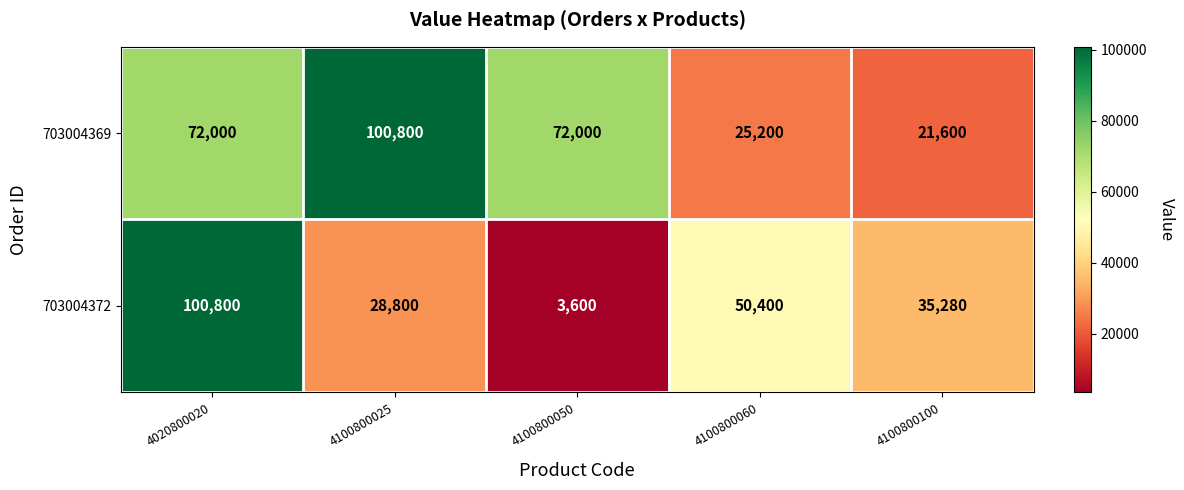

What is the approximate value of 703004369 at 4100800050?

72000